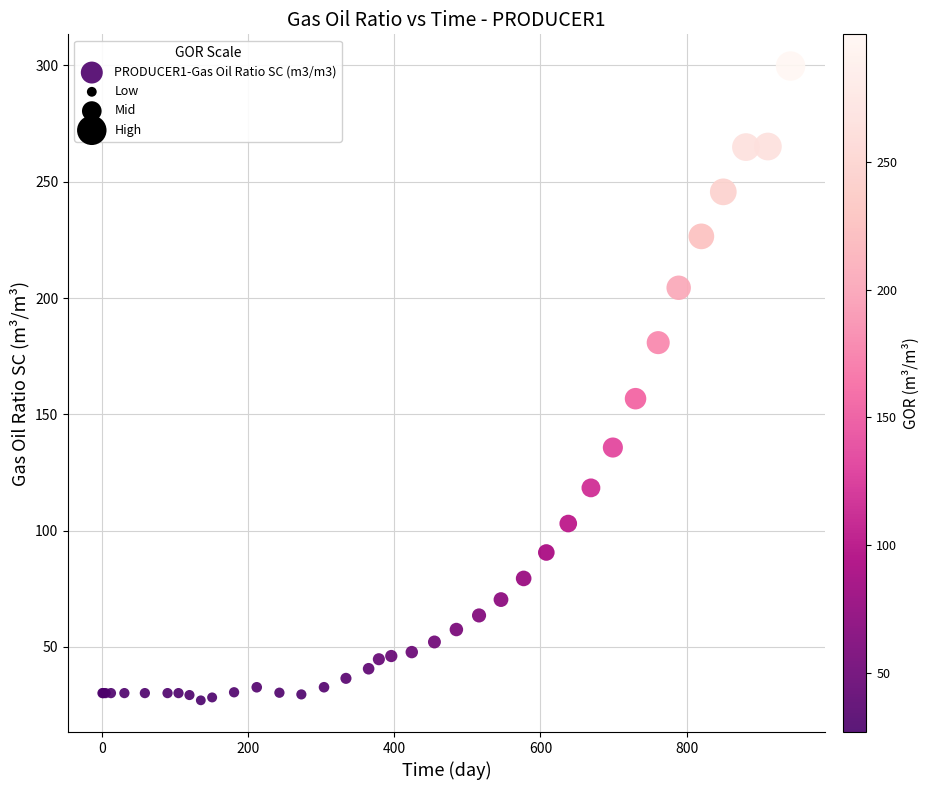

What Y value in the scatter plot is closest to 163?

156.7